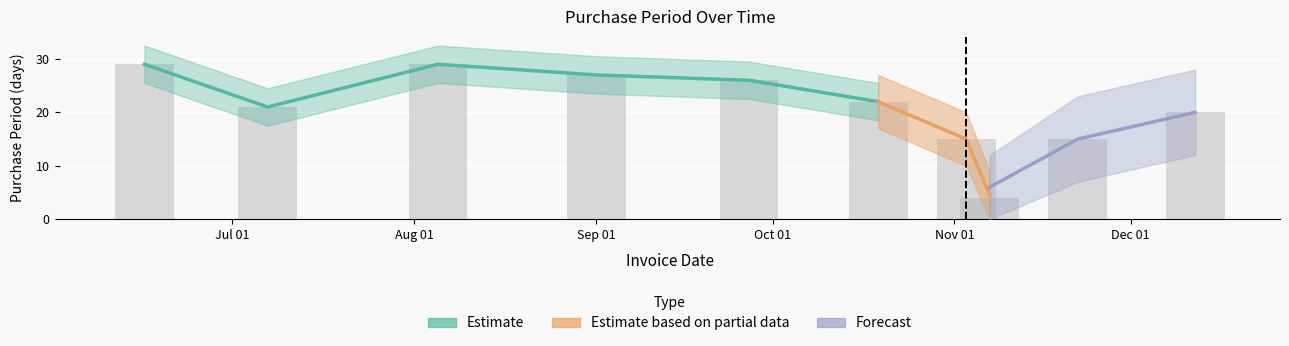

What position from the left is 2016-12-12?

10